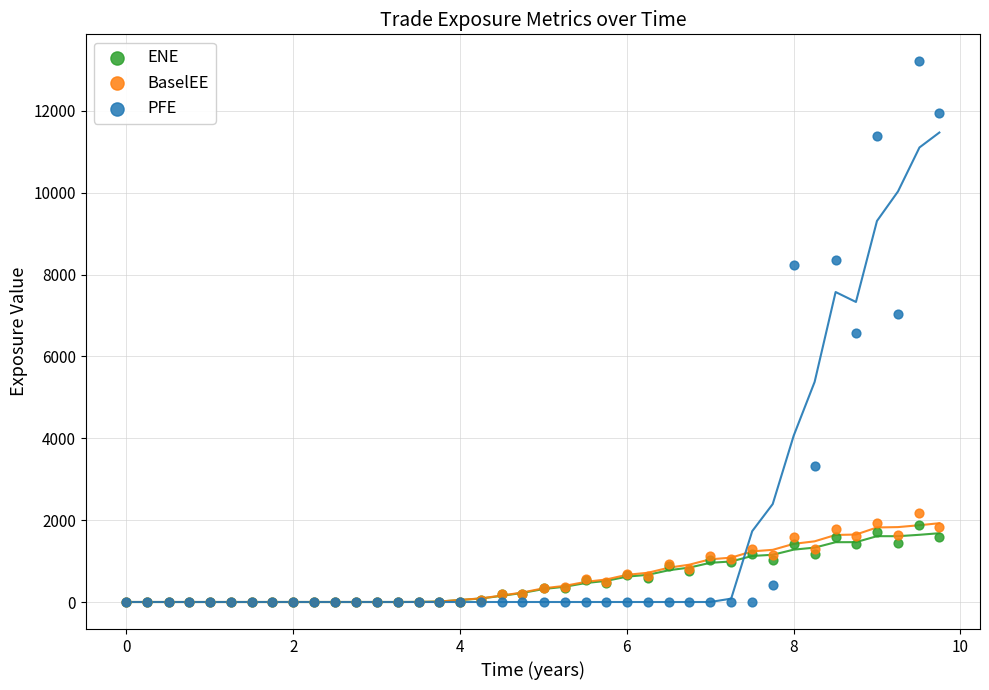

Which series has the largest Y range (max minus min)?

PFE